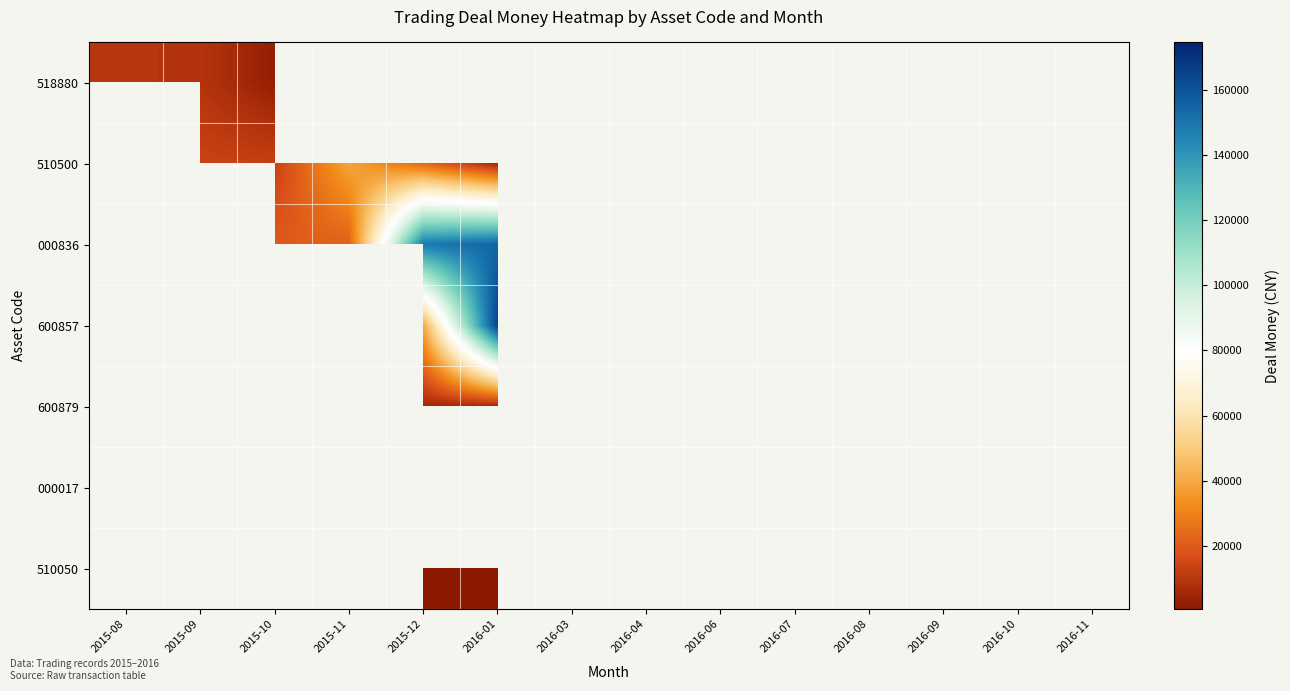

Which has a higher value, 2016-10 or 2015-10?

2015-10